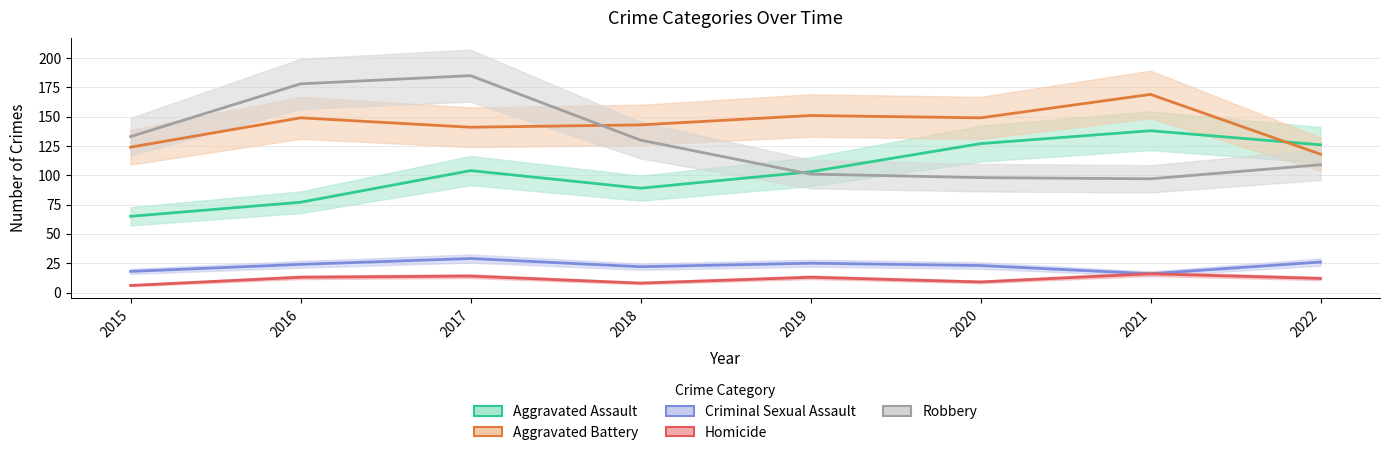

What is the maximum value shown in the chart?

185